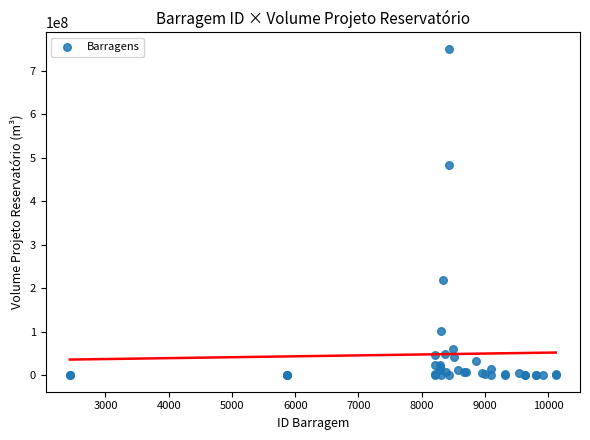

What Y value in the scatter plot is closest to 375002715?

483000000.0